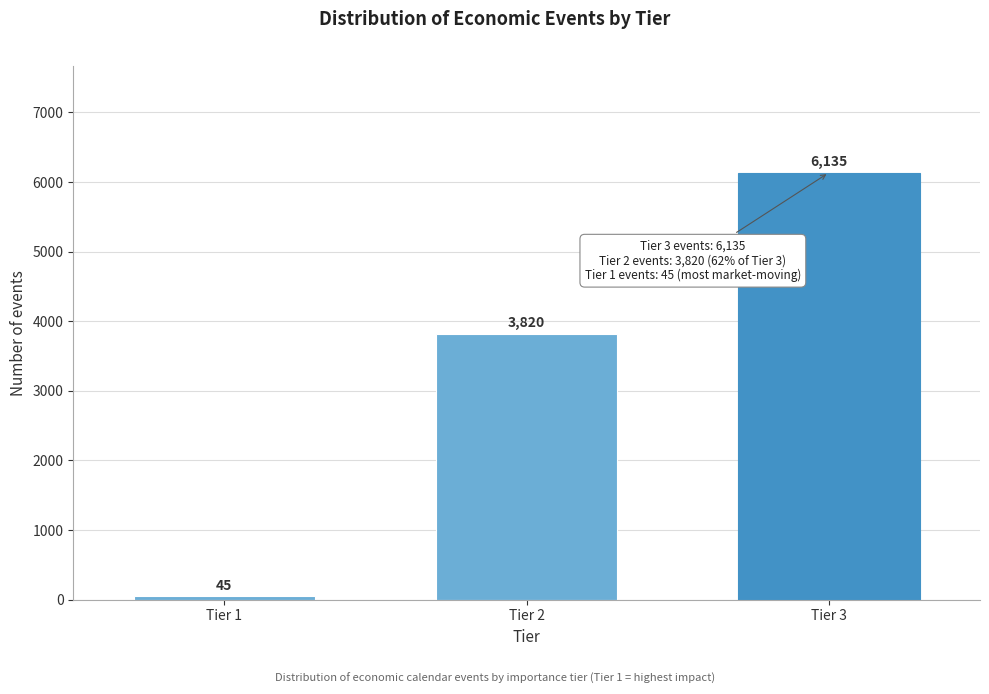

Reading left to right, list all the values displayed in this chart.

Tier 1=45	Tier 2=3820	Tier 3=6135